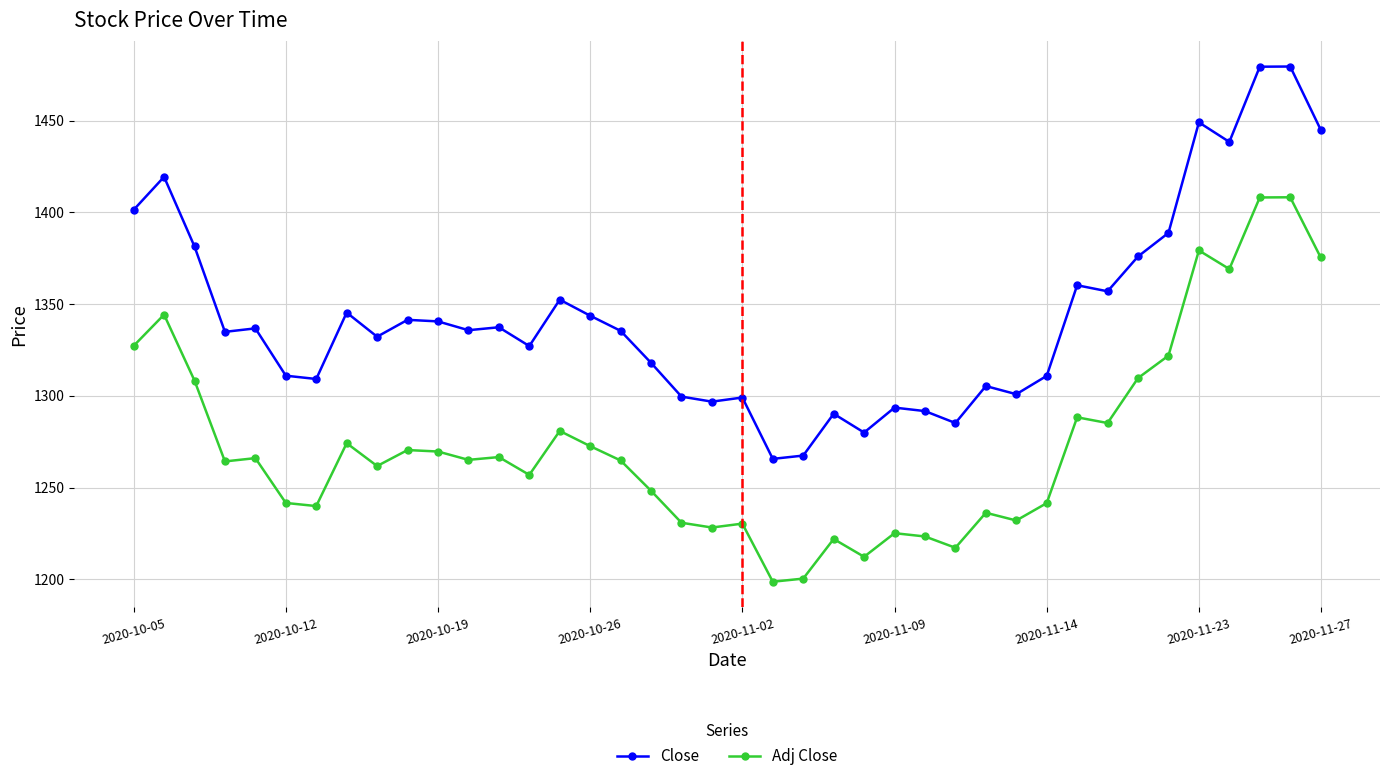

True or false: Close has more than 1 interior local peaks.

True